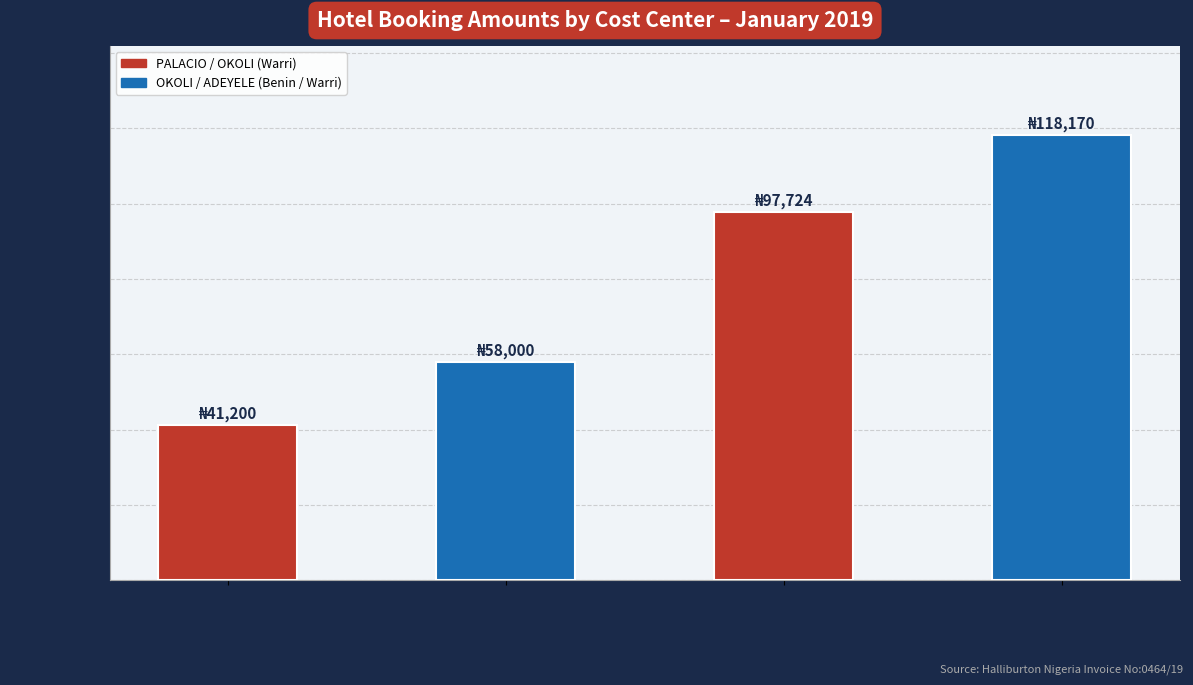

List the labels in order of value, largest first.

5666473500
(Adeyele), 5667777117
(Okoli), 5667777117
(Okoli), 5667310012
(Palacio)